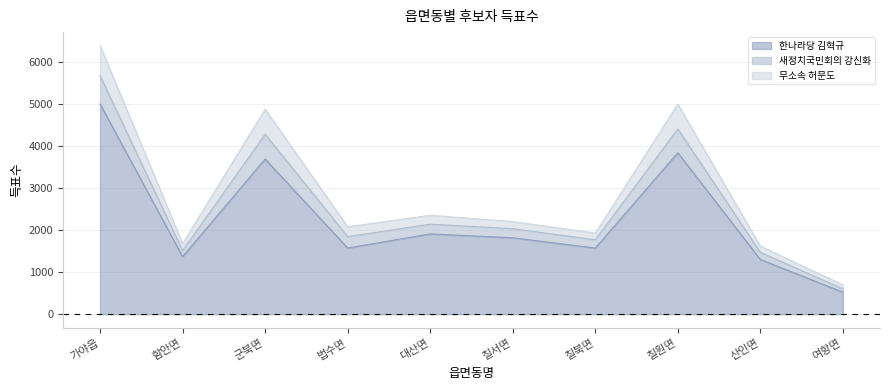

How many lines are shown in the chart?

3